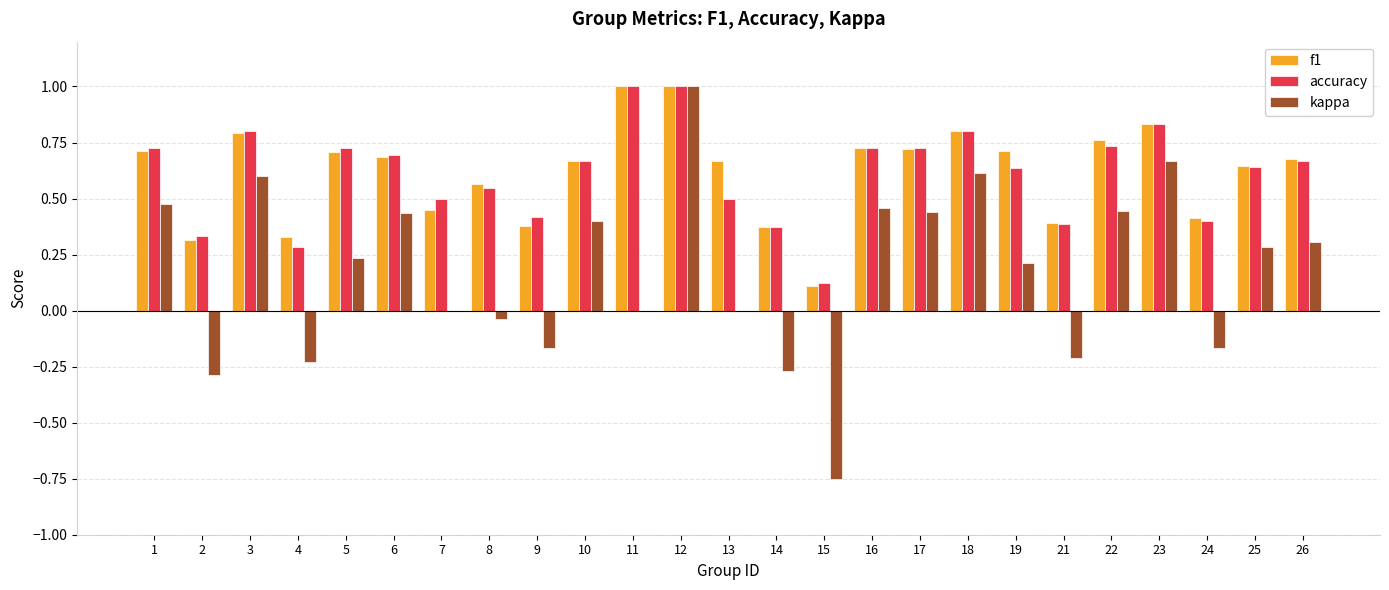

Does the chart contain stacked bars?

No